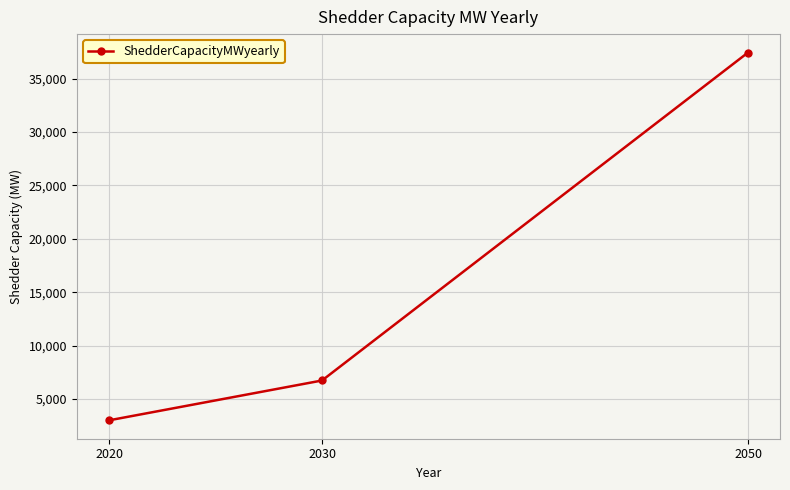

What is the difference between the second highest and minimum values?

3731